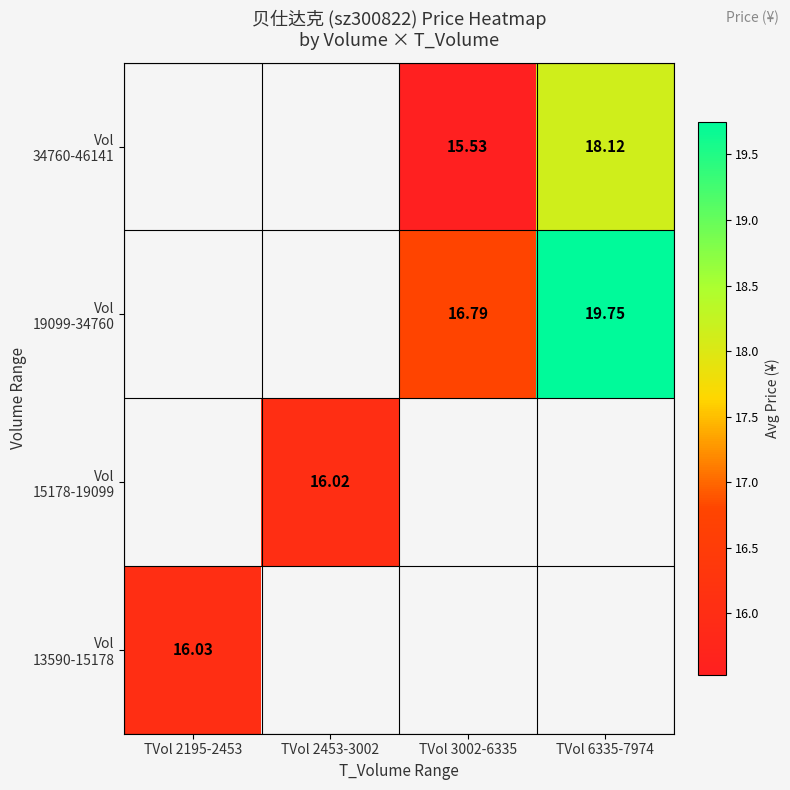

What is the sum of the Vol 34760-46141 values at TVol 3002-6335 and TVol 6335-7974?

33.7